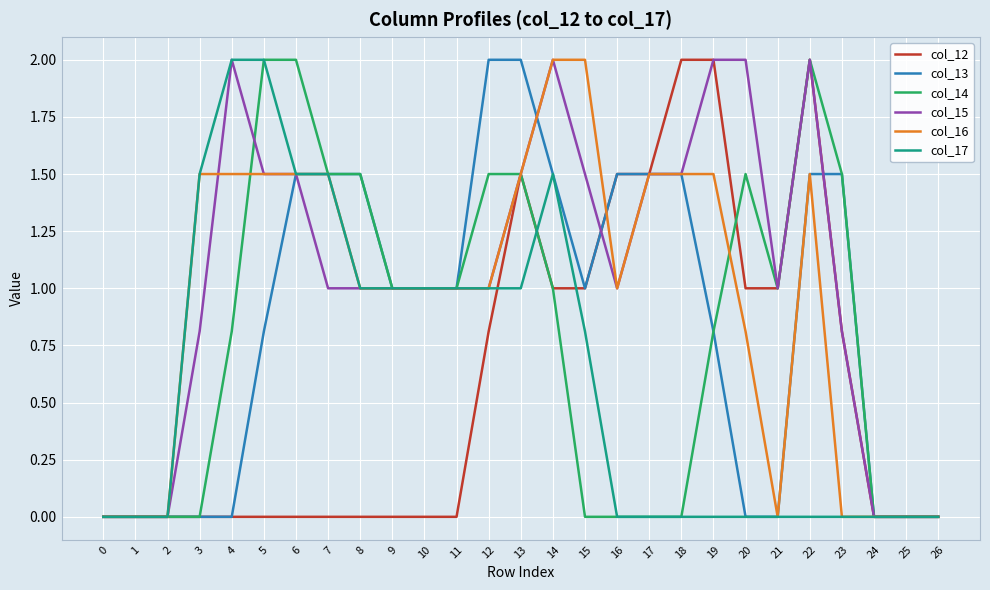

Between 15 and 16, which series saw the biggest shift?

col_16